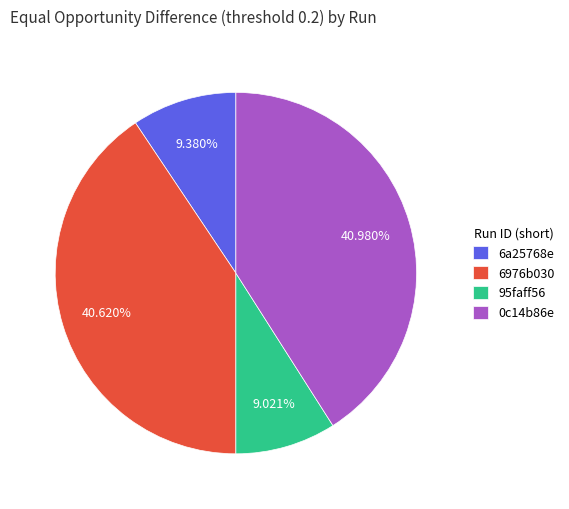

How many slices are in this pie chart?

4